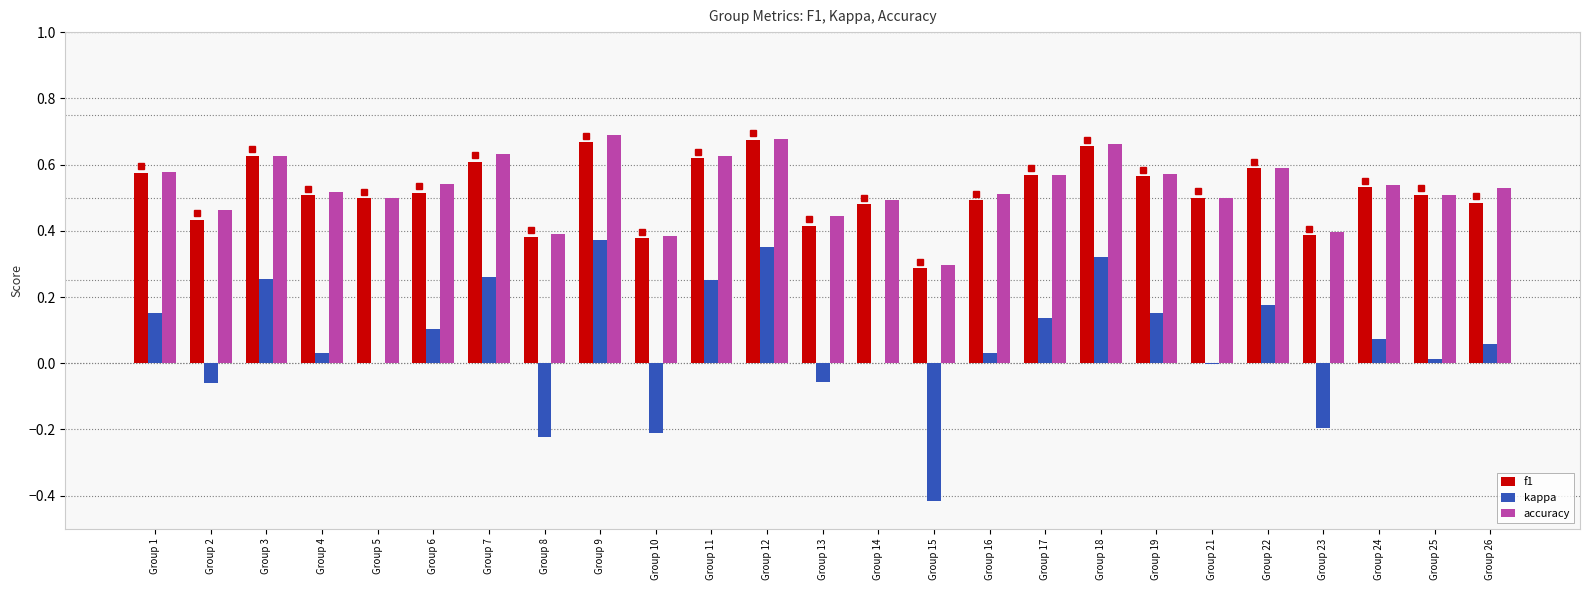

The value of f1 at Group 4 is 0.1. True or false?

False